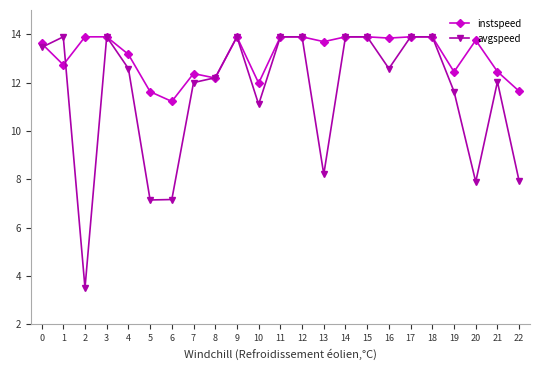

Read the instspeed value at 16.

13.8